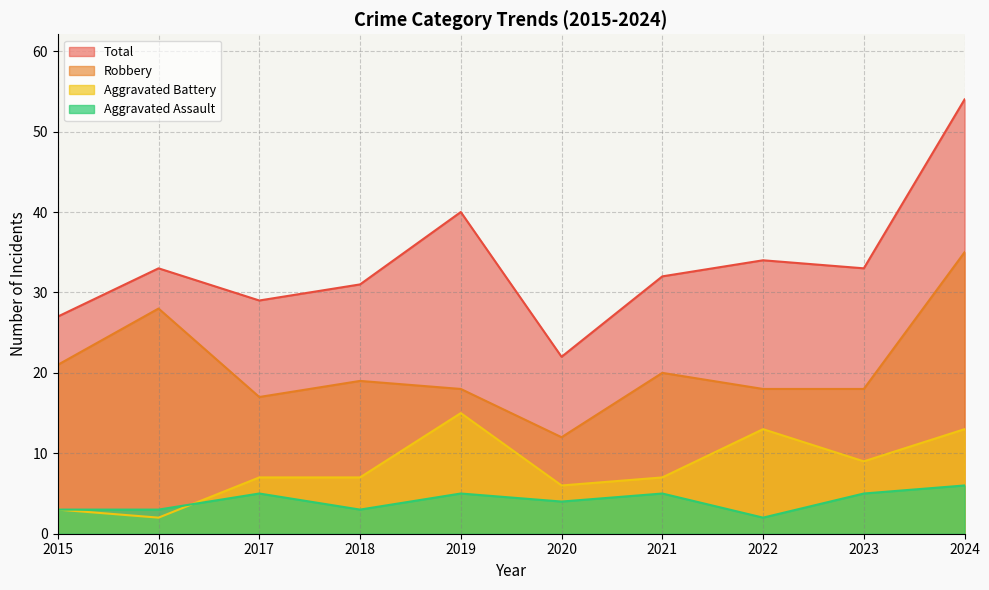

What is the smallest value displayed?

2